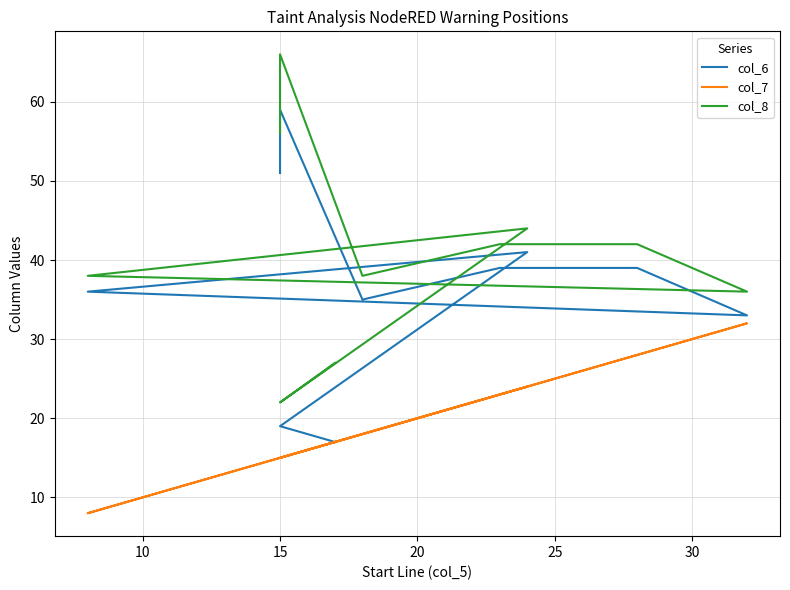

Which series has the largest total across all categories?

col_8